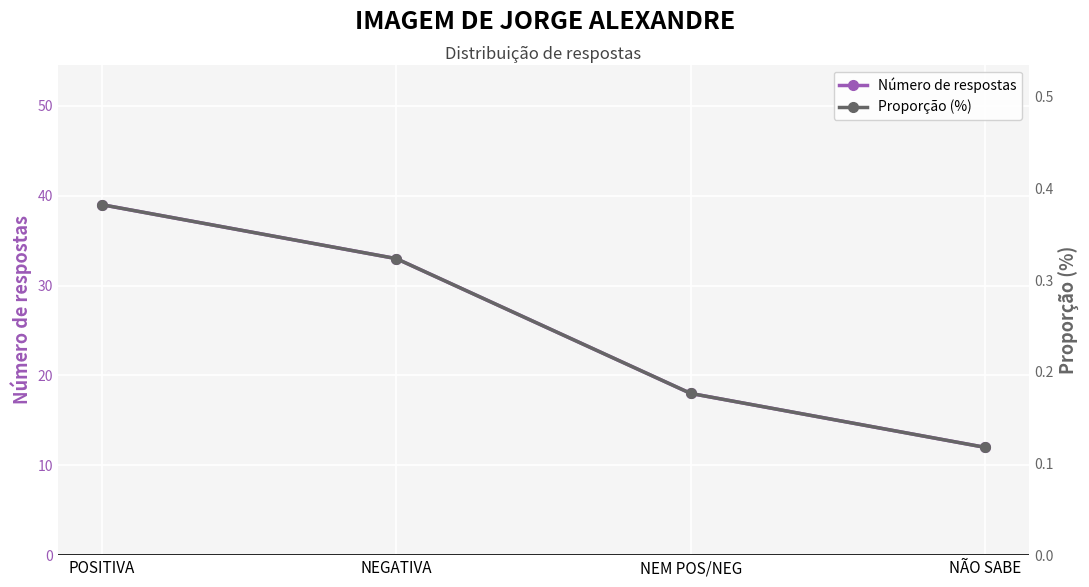

What is the difference between the highest and lowest values at NEM POS/NEG?

17.8